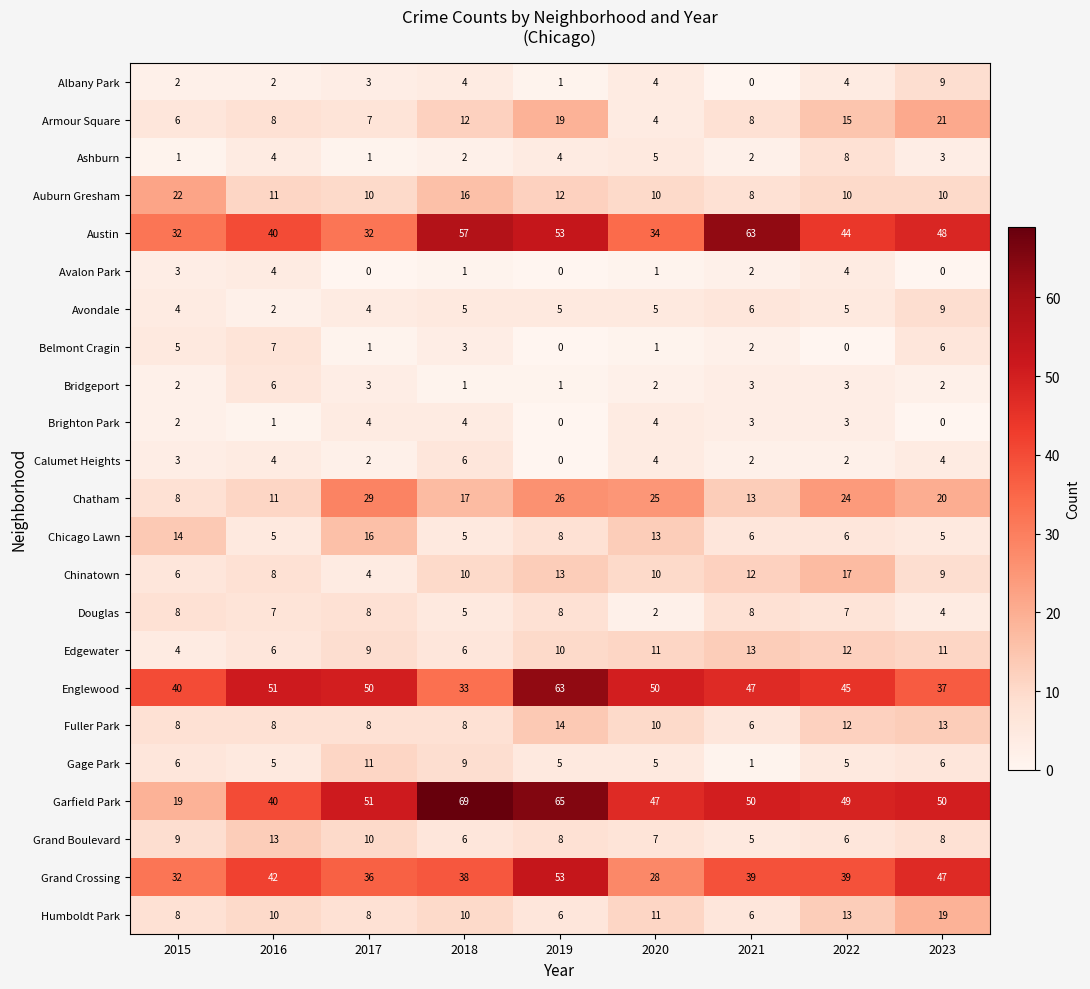

Which series has the largest total across all categories?

Garfield Park